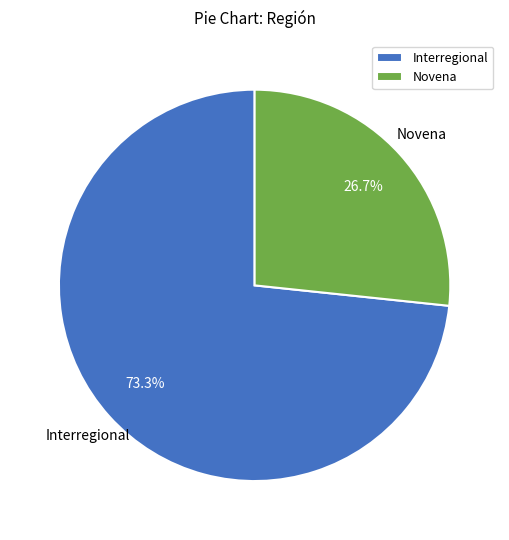

Between Interregional and Novena, which is larger?

Interregional